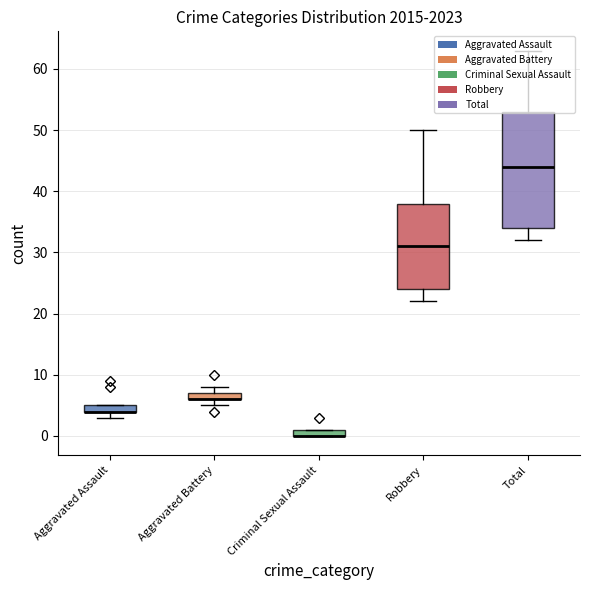

Which series has the largest total across all categories?

Total